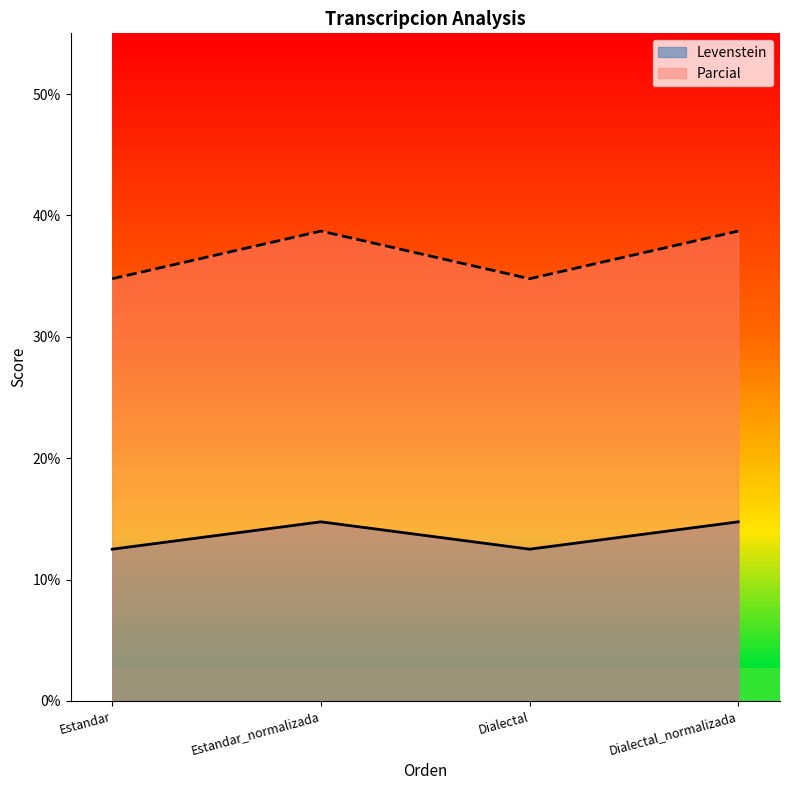

Reading left to right, extract all data points from this chart.

Levenstein: 12.5	14.8	12.5	14.8
Parcial: 34.8	38.7	34.8	38.7